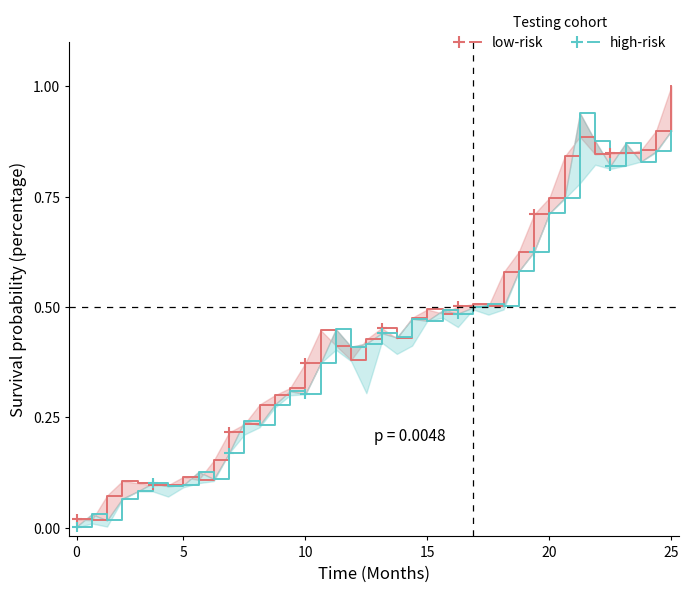

At how many categories does at least one series exceed 0?

40